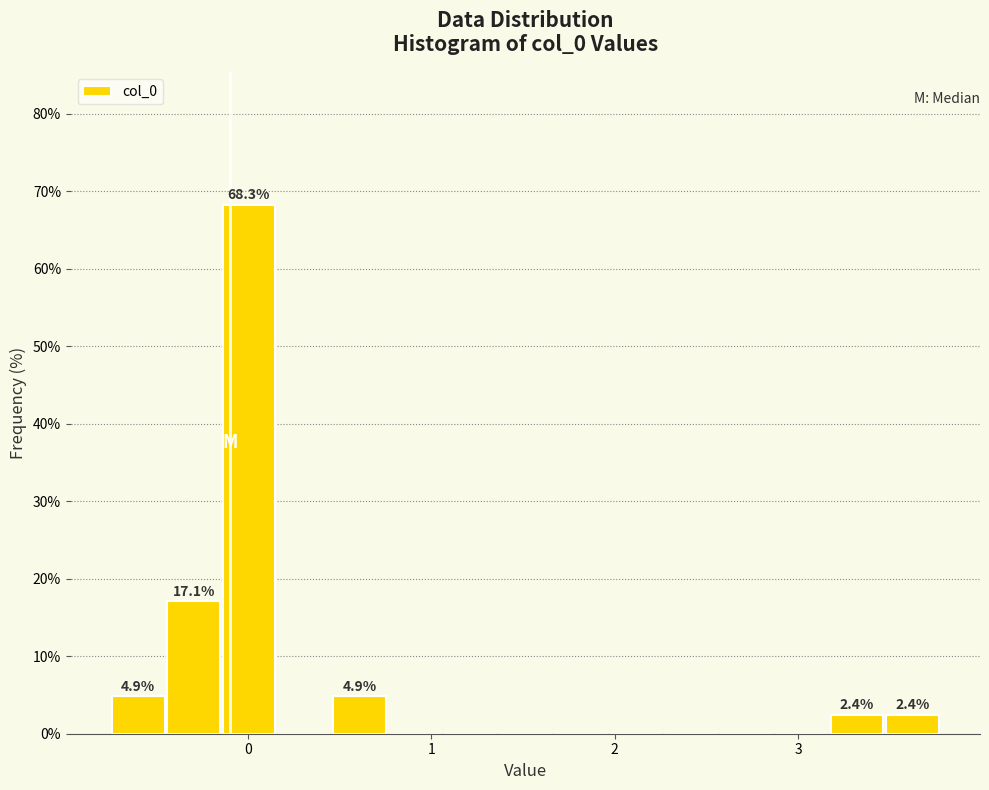

Read against the x-axis, roughly where is the centre of the tallest bar?

0.0